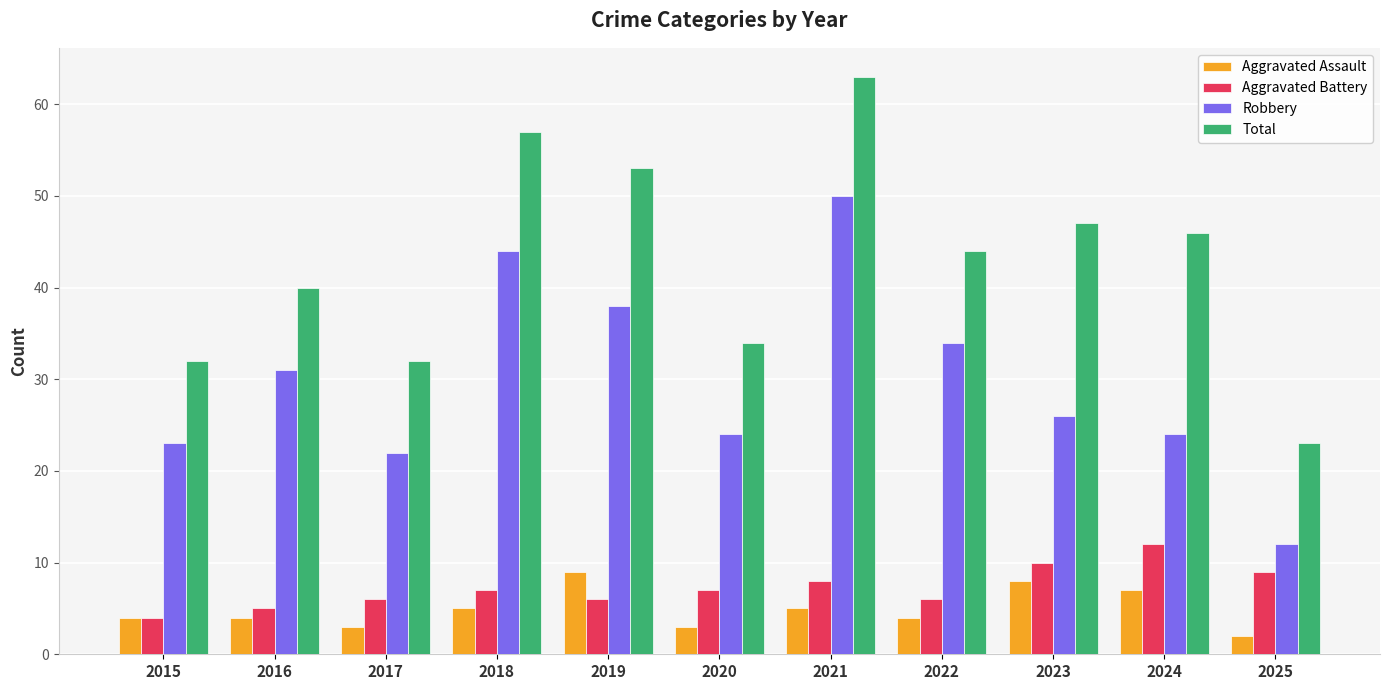

What is the difference between the second highest and second lowest values in the Total series?

25